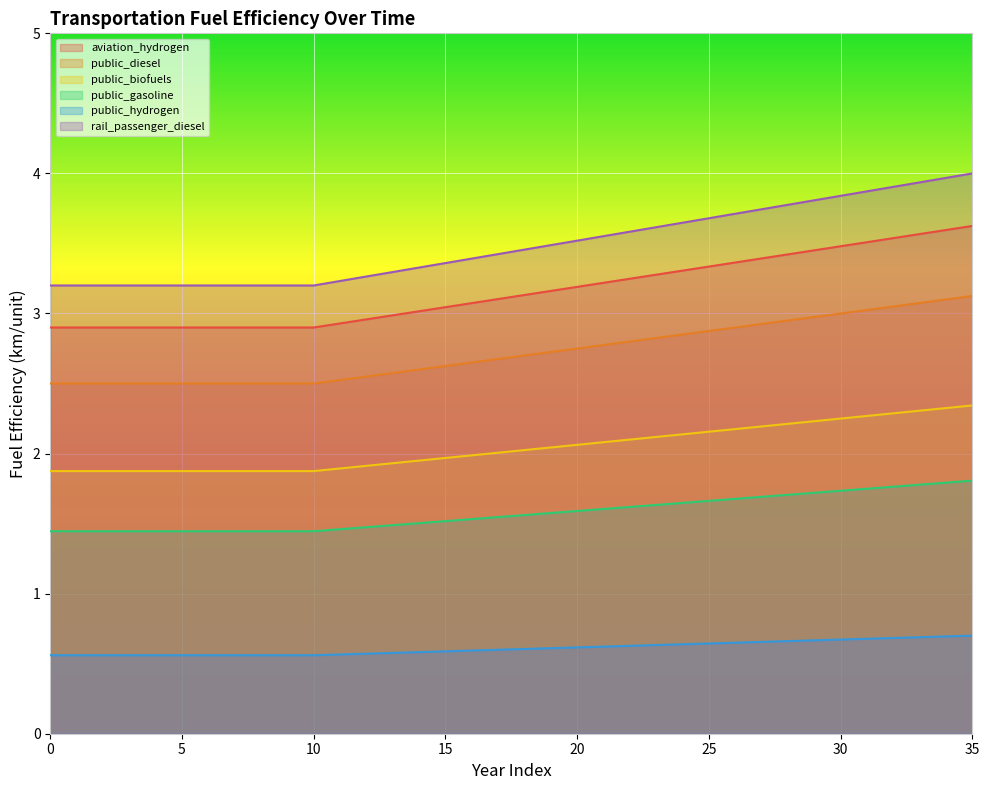

What is the spread (max minus min) of values at 18?

2.9